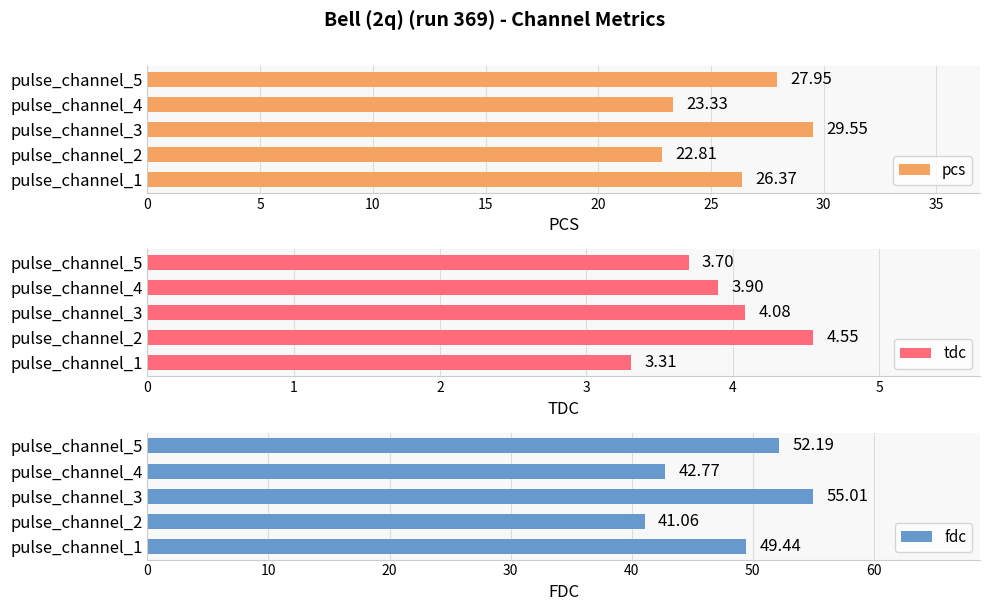

What are all the series names shown in the legend?

pcs, tdc, fdc